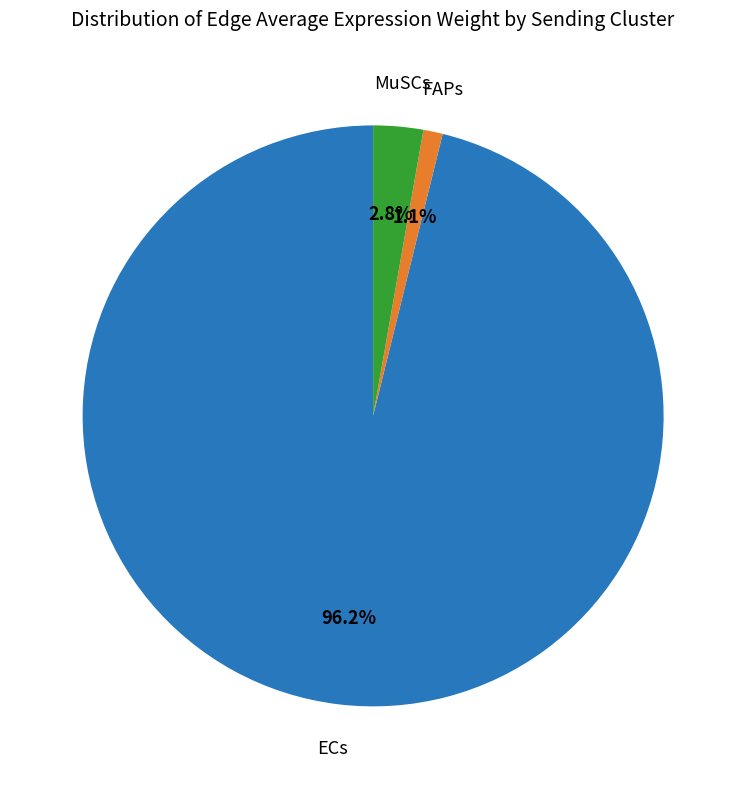

Does any single category account for the majority?

Yes